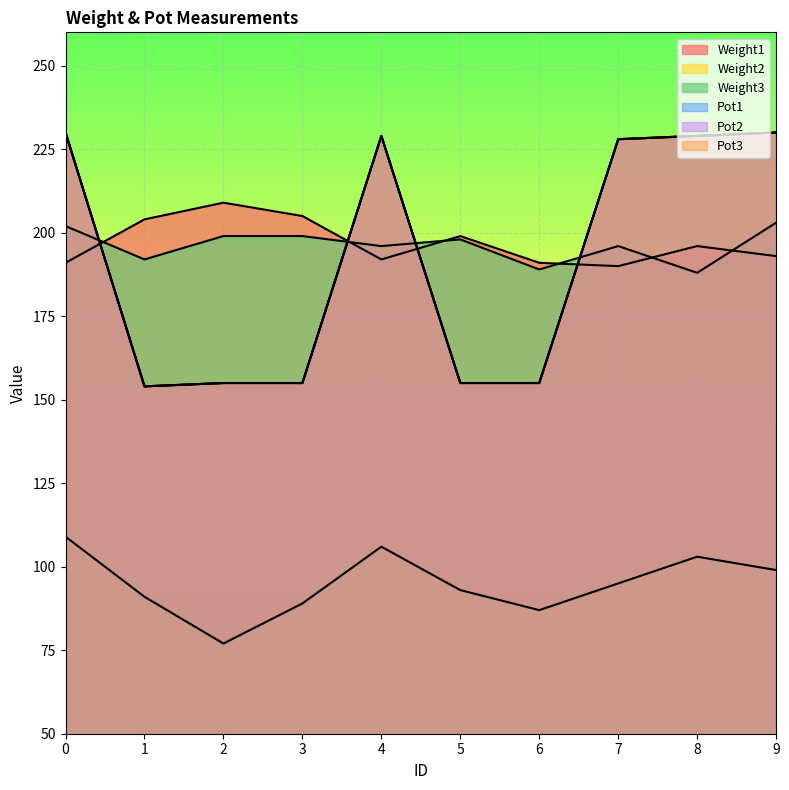

In Weight1, how many points are higher than both neighbors (excluding endpoints)?

3